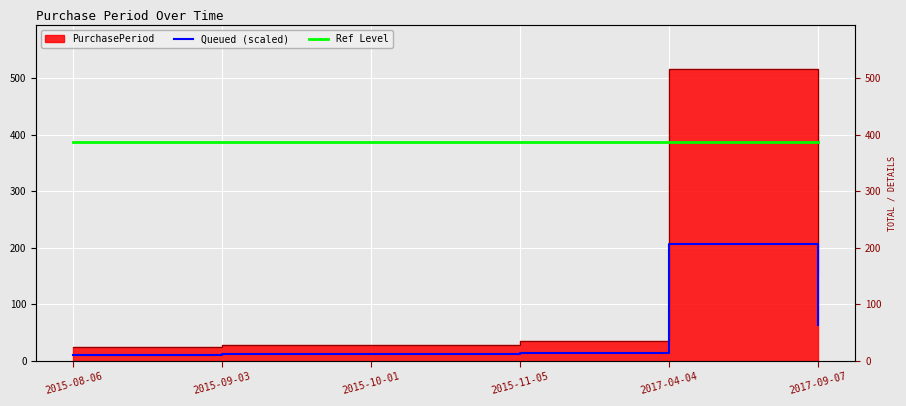

How many data points in Queued (scaled) are above 14?

2